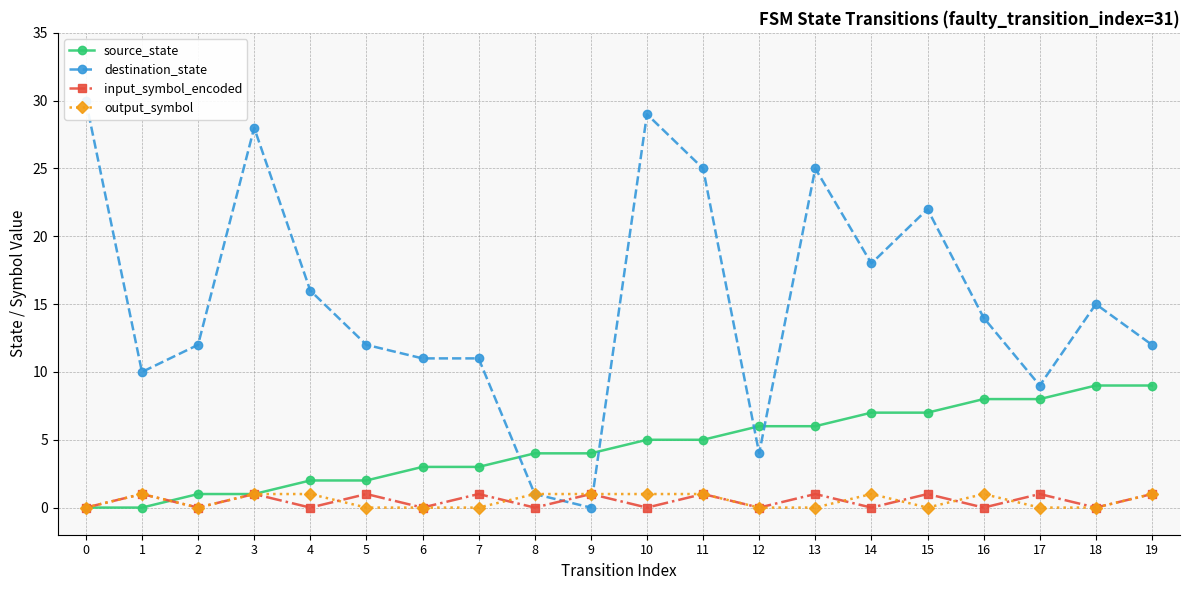

The destination_state series shows 38 at 15. True or false?

False